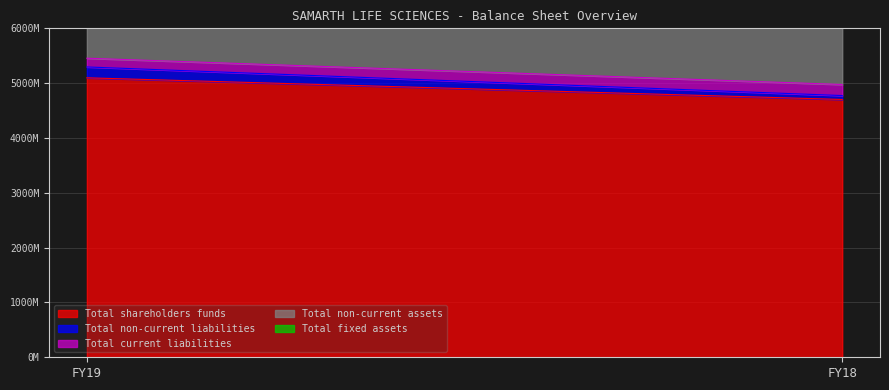

Count the number of categories in the chart.

2